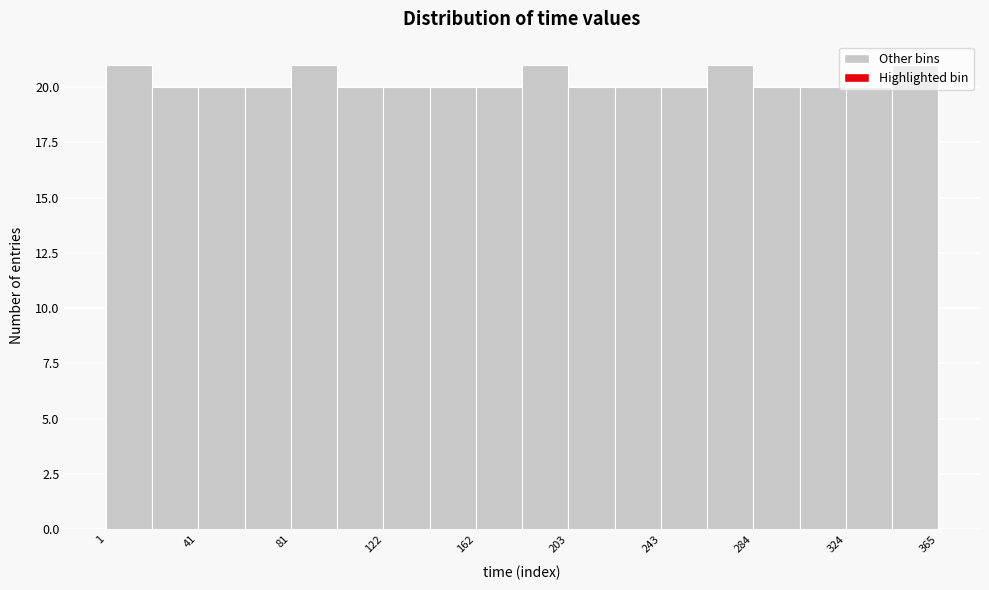

Reading left to right, list every bar in this chart as the range it spans on the x-axis followed by its height. Neither the bar edges nor the heights are printed on the chart, so give them approximately, as read against the axes.

0 to 20: 21
20 to 40: 20
40 to 60: 20
60 to 80: 20
80 to 100: 21
100 to 120: 20
120 to 145: 20
145 to 165: 20
165 to 185: 20
185 to 205: 21
205 to 225: 20
225 to 245: 20
245 to 265: 20
265 to 285: 21
285 to 305: 20
305 to 325: 20
325 to 345: 20
345 to 365: 21